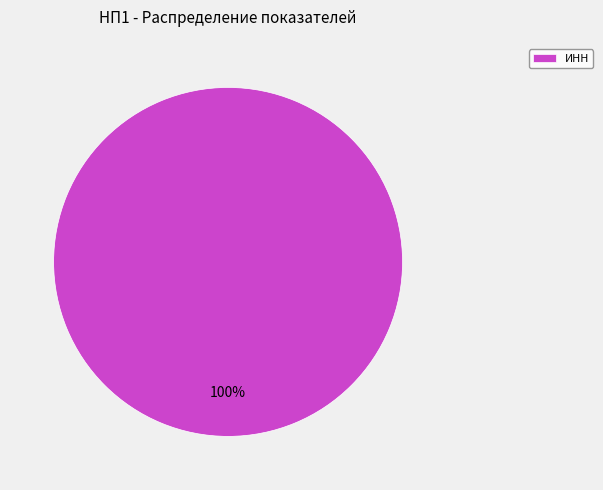

Rank the categories by value from highest to lowest.

ИНН